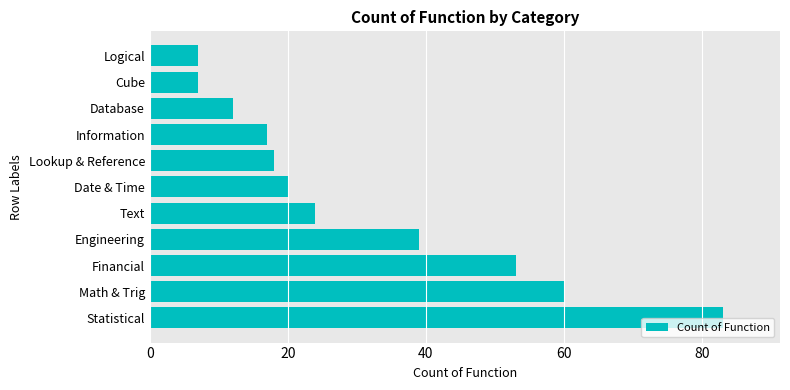

True or false: the data shows 17 at Information.

True